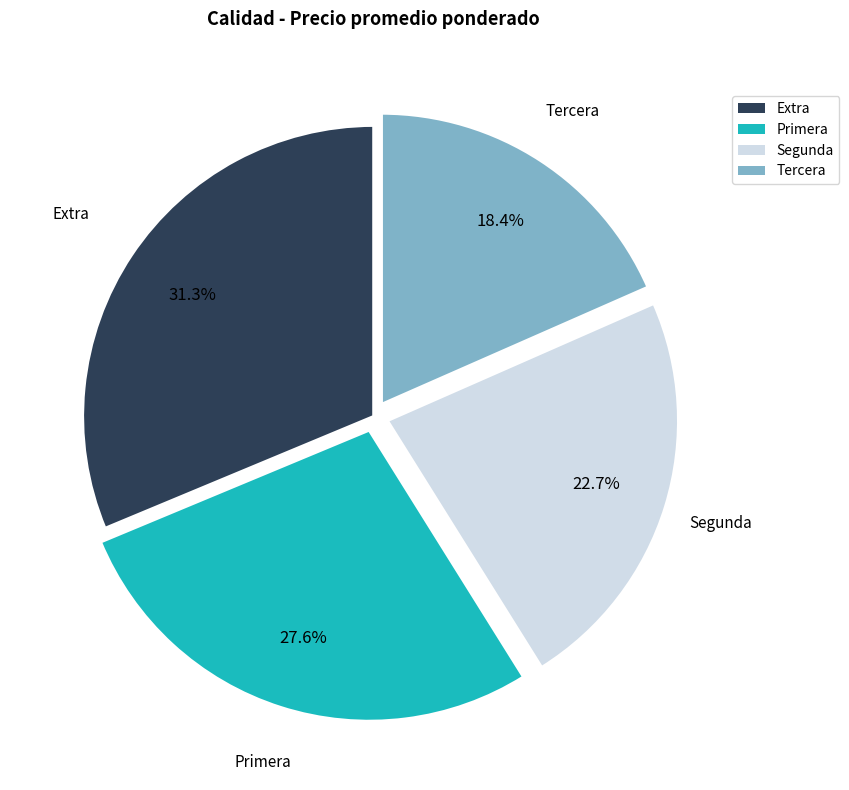

Rank the categories by value from highest to lowest.

Extra, Primera, Segunda, Tercera